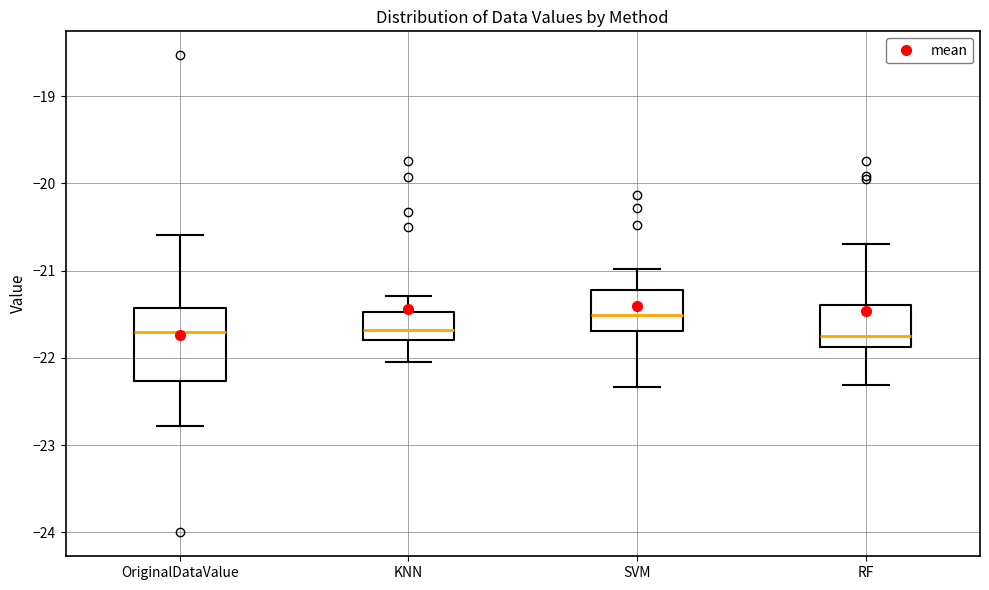

Reading left to right, read every box against the y-axis: the position of its median line, the range the box covers, and the ends of its whiskers. The values are not printed on the chart, so give them approximately, as read against the axis.

OriginalDataValue: median -21.7, box -22.3 to -21.4, whiskers -22.8 to -20.6
KNN: median -21.7, box -21.8 to -21.5, whiskers -22.0 to -21.3
SVM: median -21.5, box -21.7 to -21.2, whiskers -22.3 to -21.0
RF: median -21.8, box -21.9 to -21.4, whiskers -22.3 to -20.7